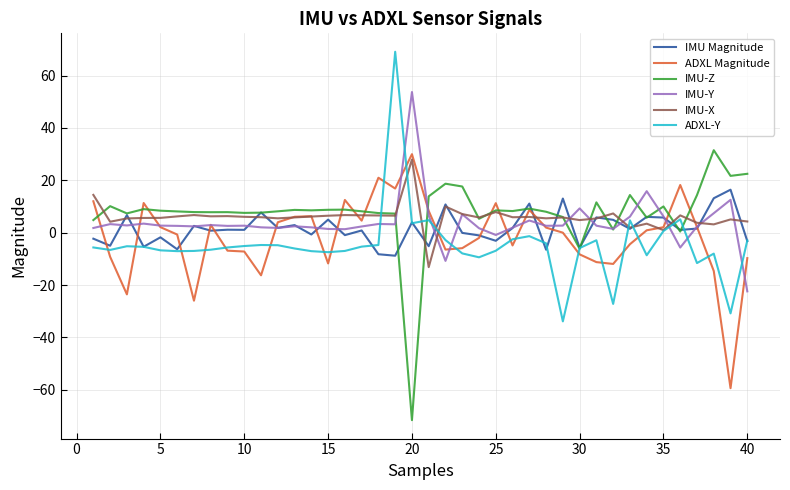

List the series in order of their peak value, highest first.

ADXL-Y, IMU-Y, IMU-Z, ADXL Magnitude, IMU-X, IMU Magnitude